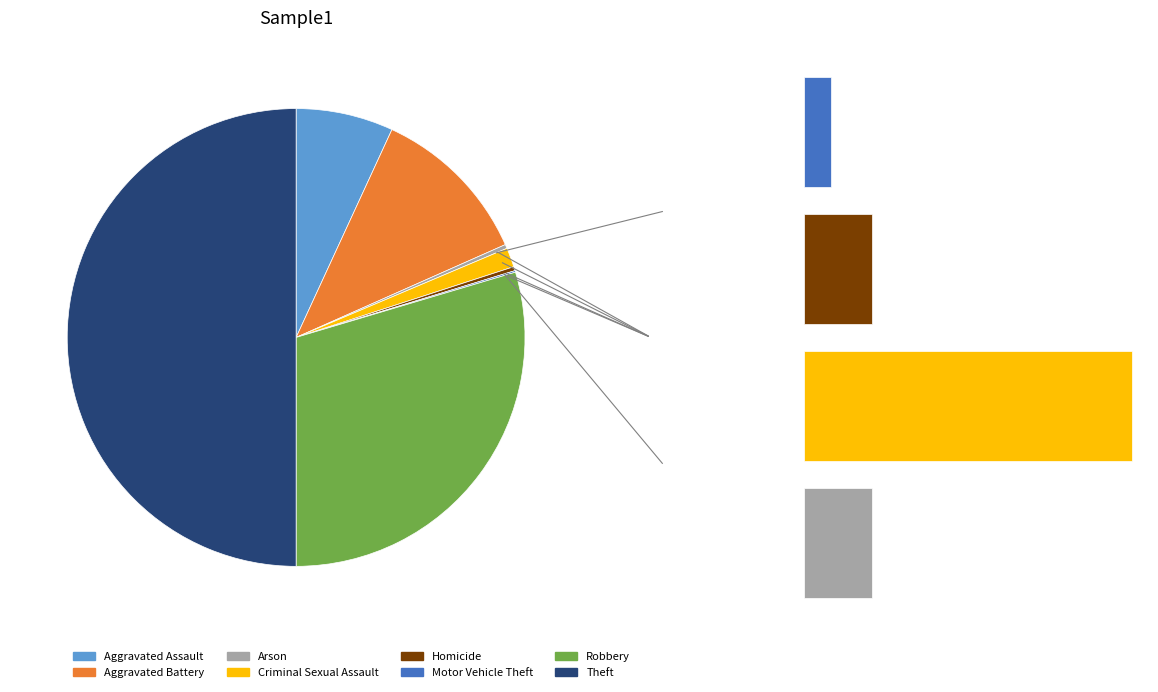

What is the smallest slice in the pie chart?

Motor Vehicle Theft